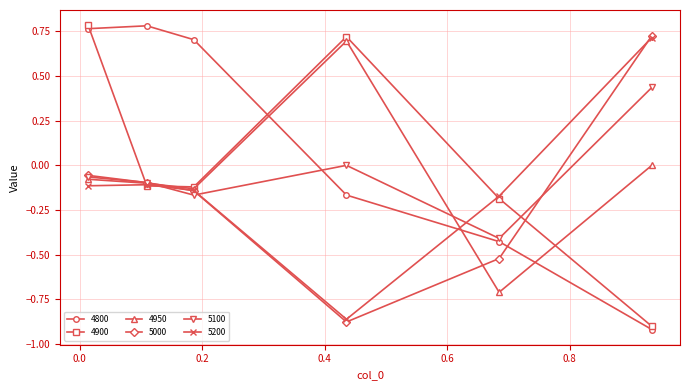

Which series has the largest total across all categories?

4800